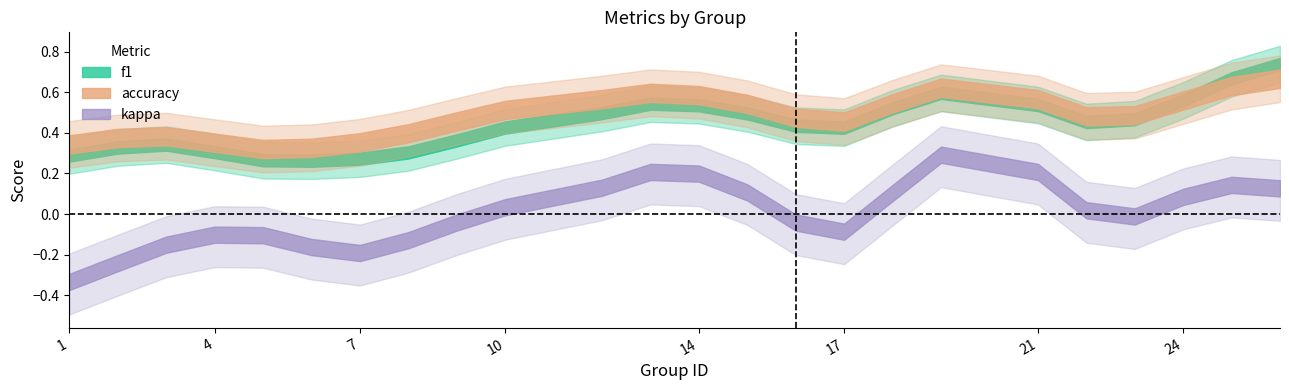

What is the minimum value shown in the chart?

-0.5